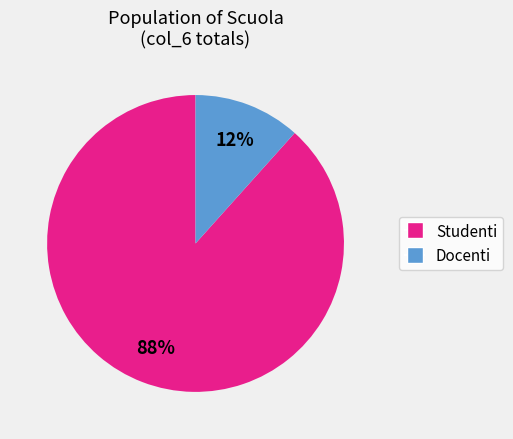

To the nearest percent, what is the average slice percentage?

50%